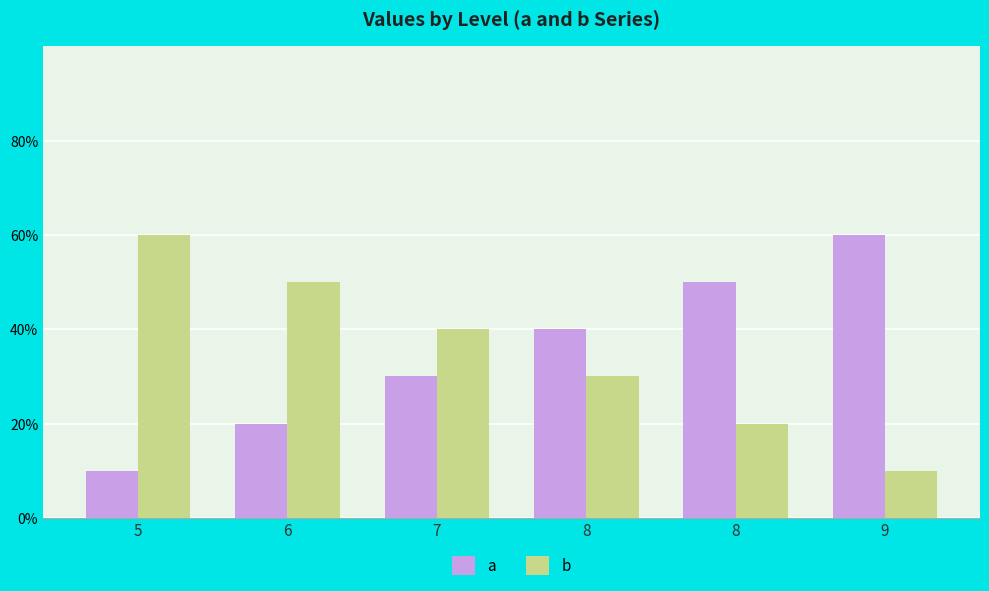

Does the chart contain stacked bars?

No